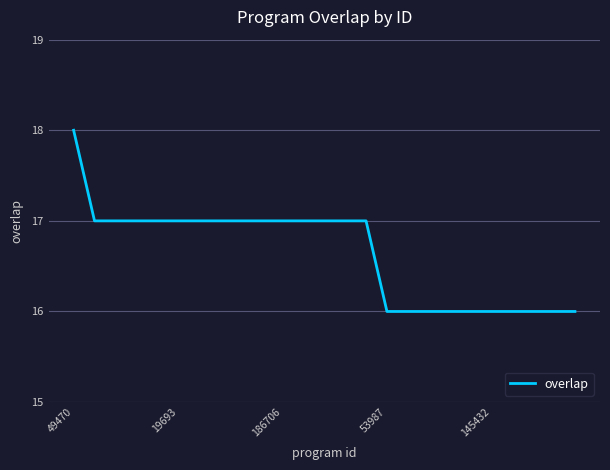

What is the smallest value displayed?

16